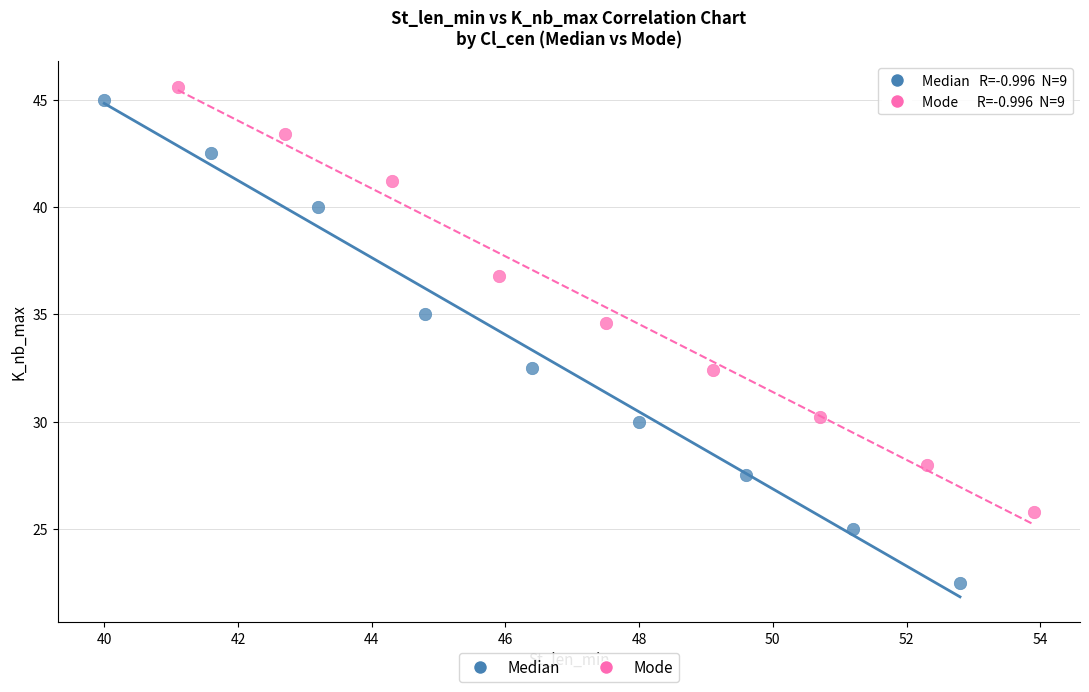

Which series contains the highest Y value?

Mode